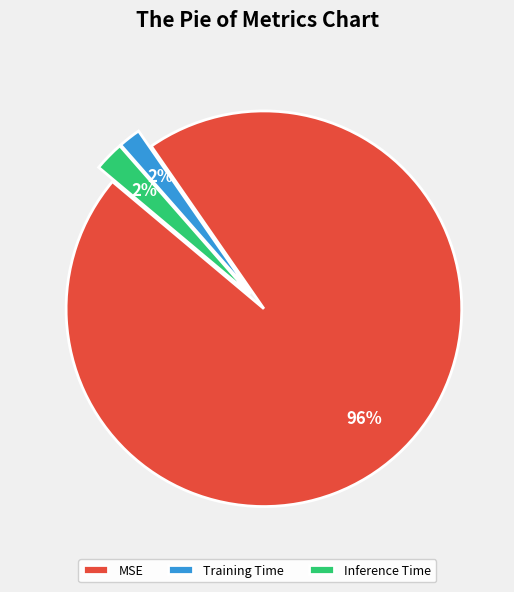

Which slice is the largest?

MSE